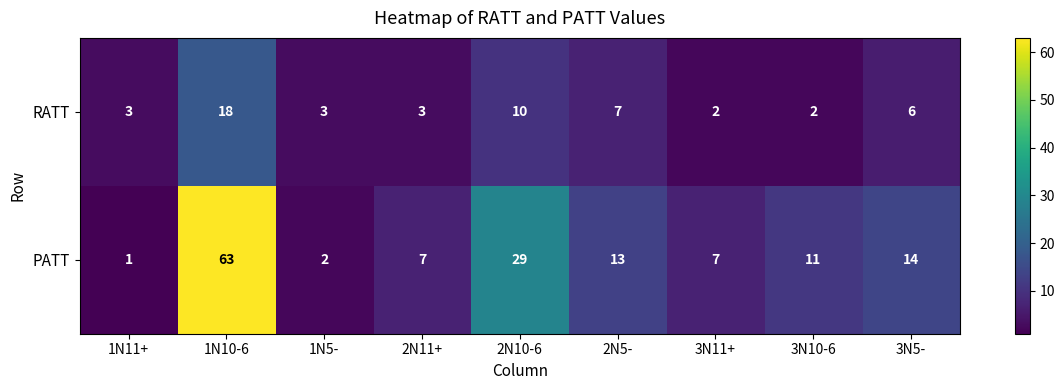

Reading left to right, what are all the values shown in this chart?

RATT: 1N11+=3	1N10-6=18	1N5-=3	2N11+=3	2N10-6=10	2N5-=7	3N11+=2	3N10-6=2	3N5-=6
PATT: 1N11+=1	1N10-6=63	1N5-=2	2N11+=7	2N10-6=29	2N5-=13	3N11+=7	3N10-6=11	3N5-=14